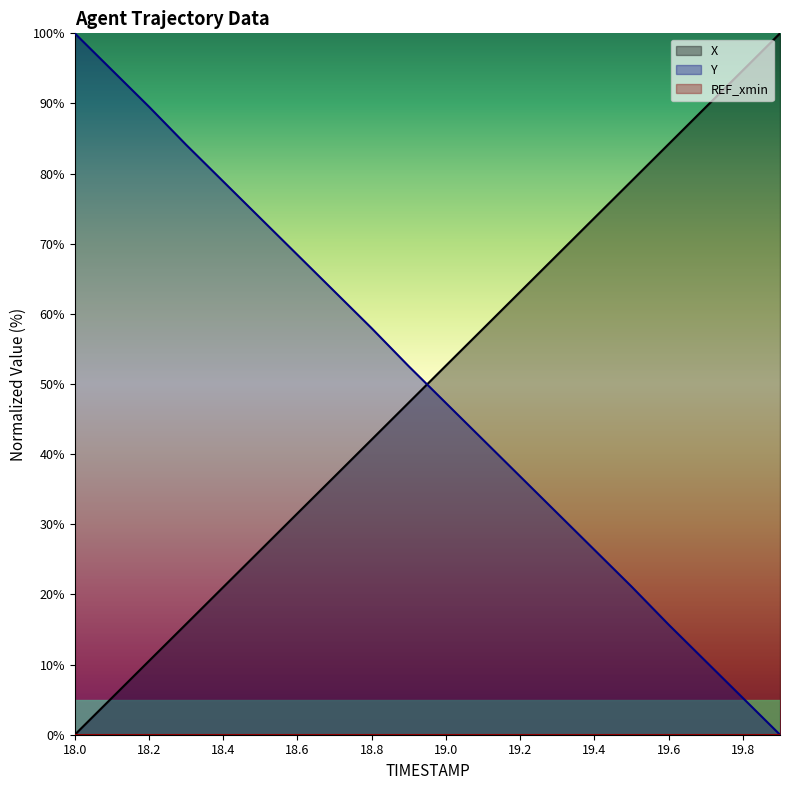

List the labels in order of X value, largest first.

19.9, 19.8, 19.7, 19.6, 19.5, 19.4, 19.3, 19.2, 19.1, 19.0, 18.9, 18.8, 18.7, 18.6, 18.5, 18.4, 18.3, 18.2, 18.1, 18.0